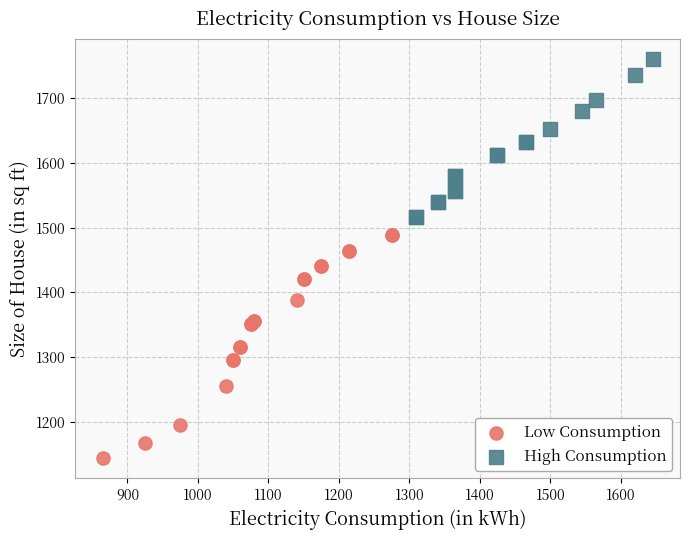

Which series has the widest spread of Y values?

Low Consumption